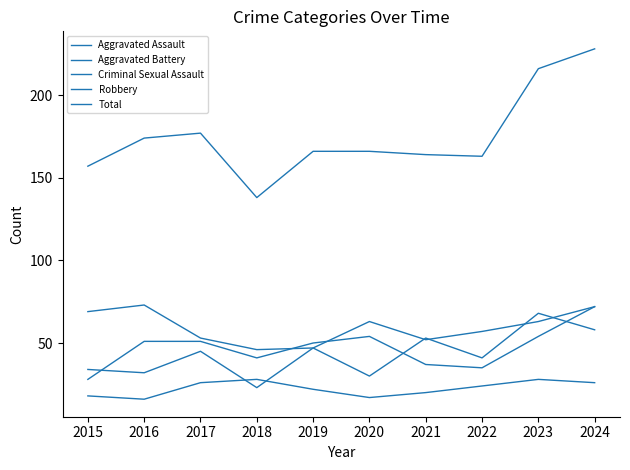

True or false: Robbery has more than 0 points higher than both neighbors.

True